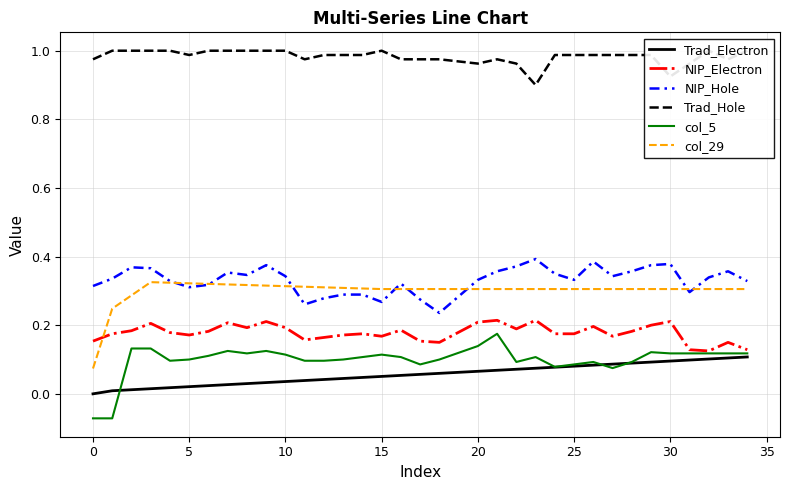

Is it true that Trad_Electron equals 0.1 at 25?

True